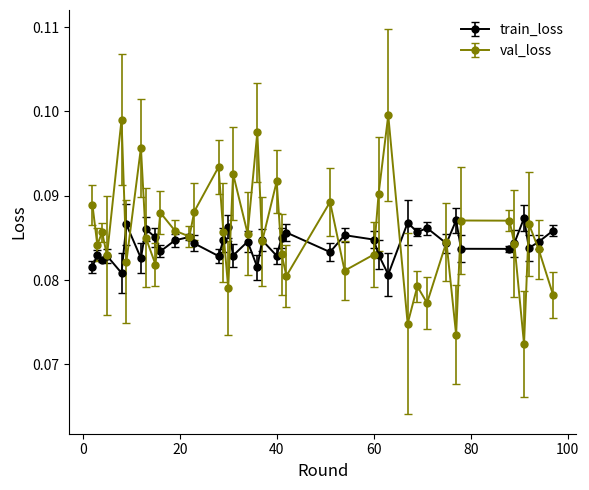

True or false: train_loss has more than 0 interior local peaks.

True